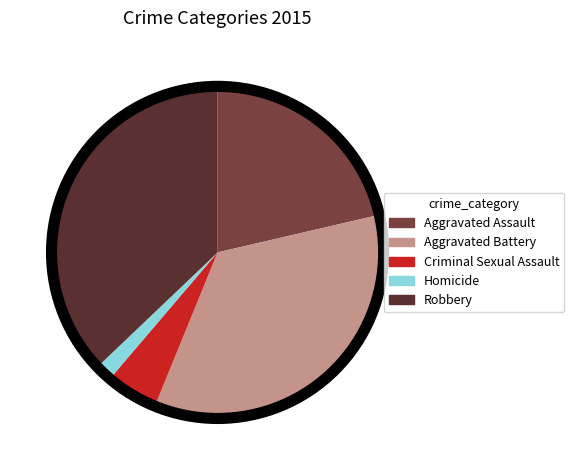

Between Robbery and Homicide, which is larger?

Robbery